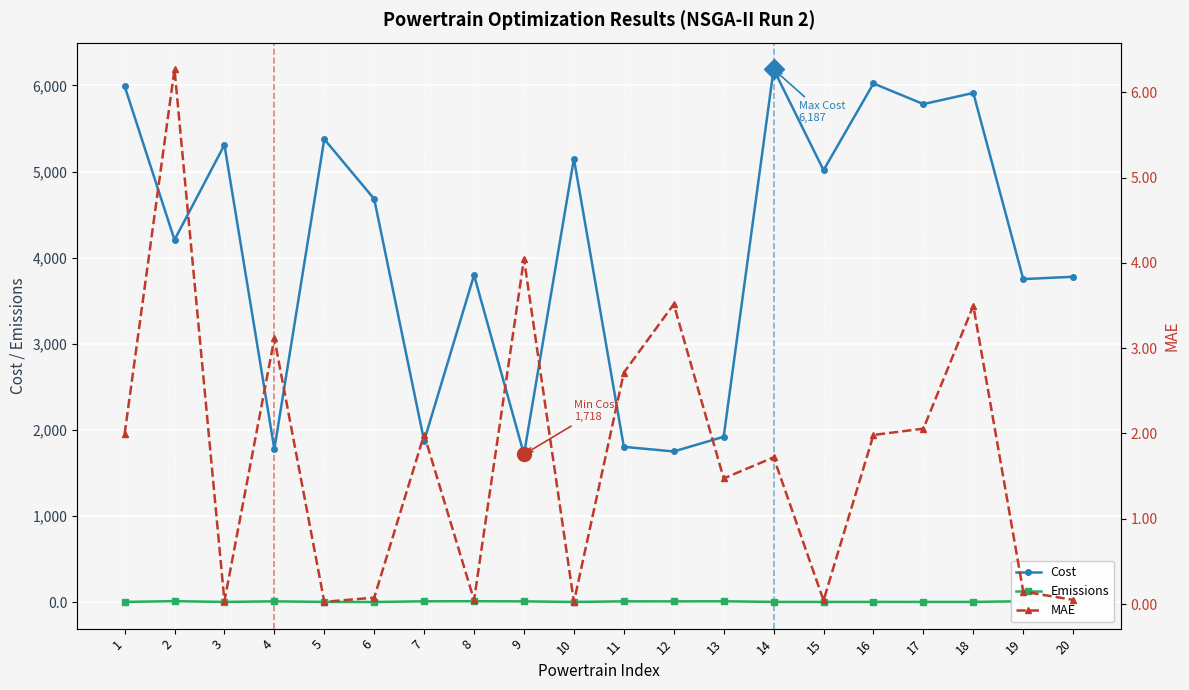

Does the chart display data point markers on the line(s)?

Yes